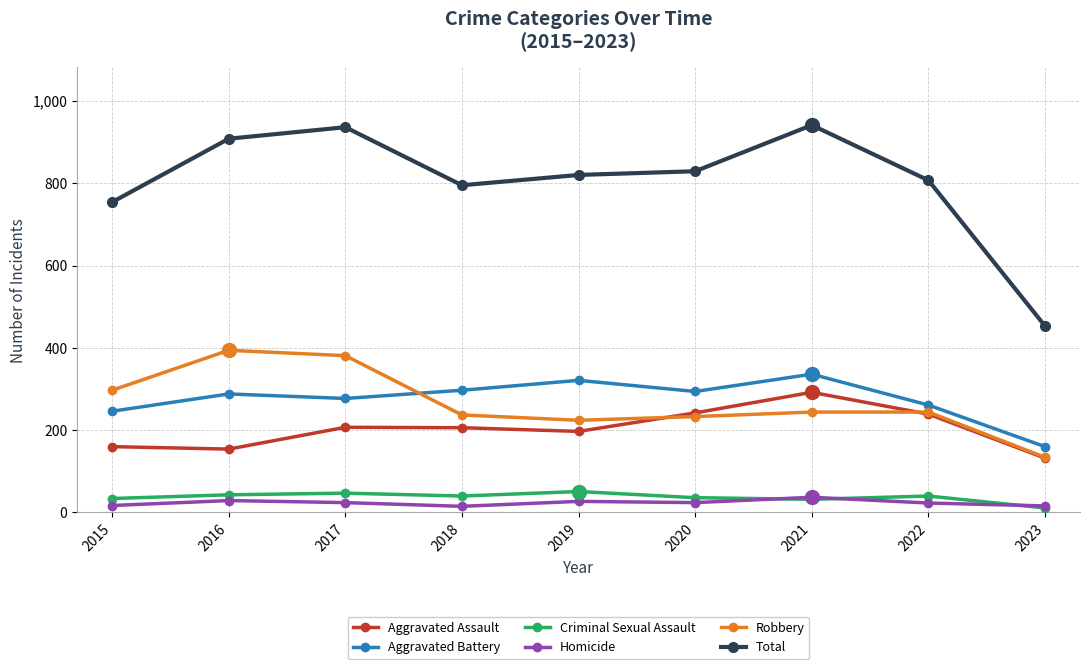

Between 2020 and 2022, which series saw the biggest shift?

Aggravated Battery